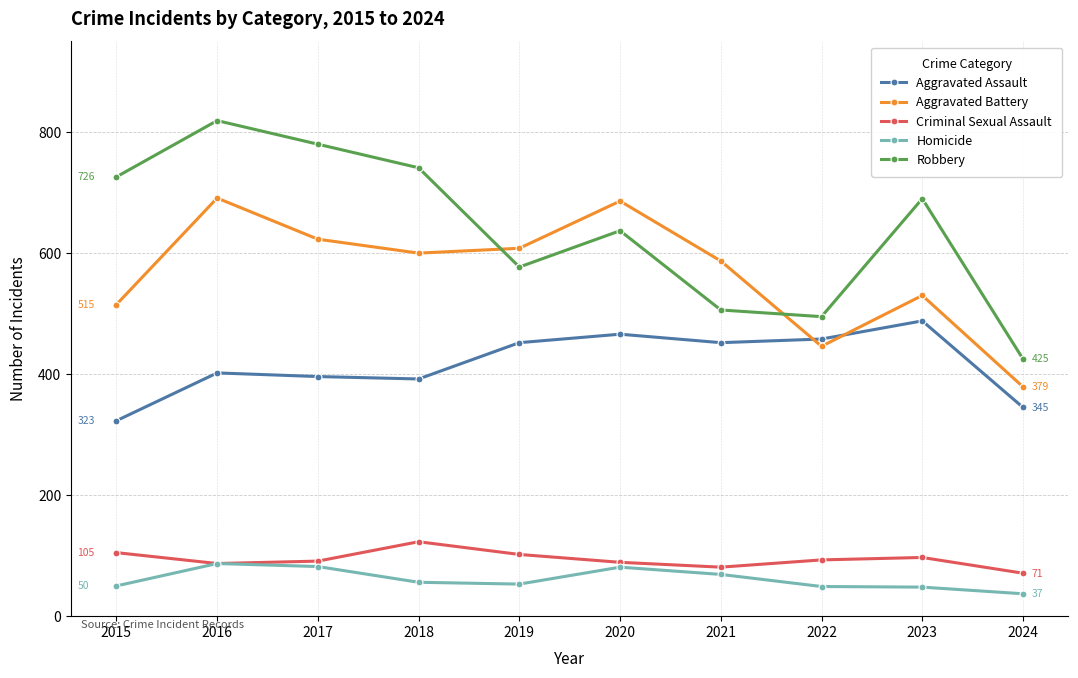

Which category has the highest value across all series?

2016